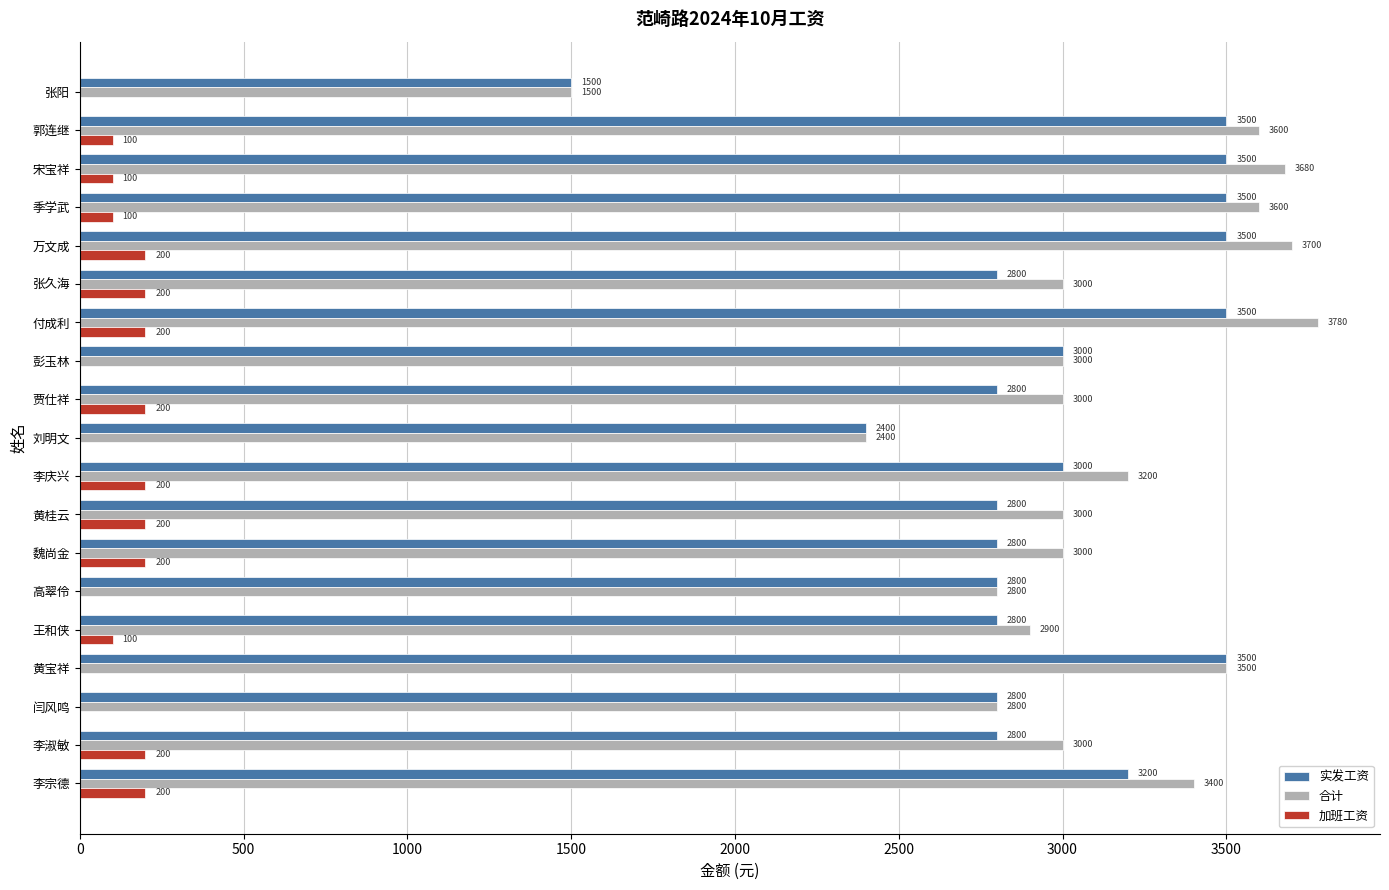

What is the greatest value displayed?

3780